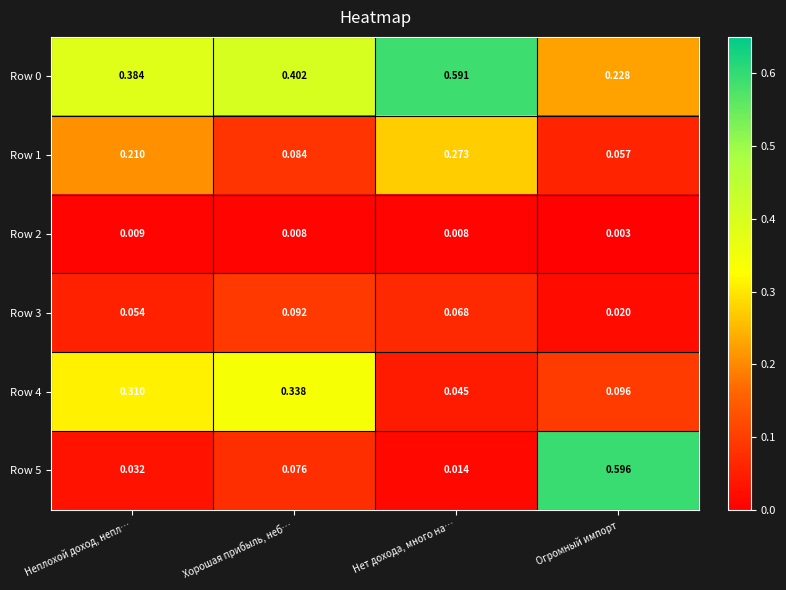

At how many categories does at least one series exceed 0?

4